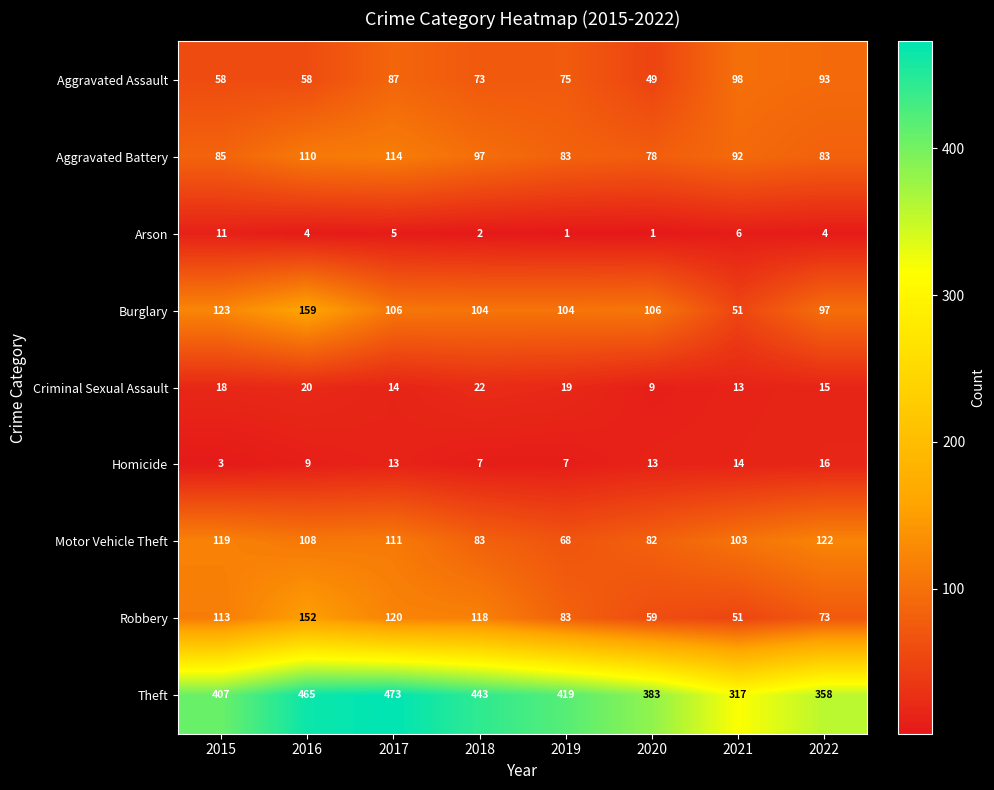

What is the difference between the maximum and second lowest values in the Aggravated Battery series?

31